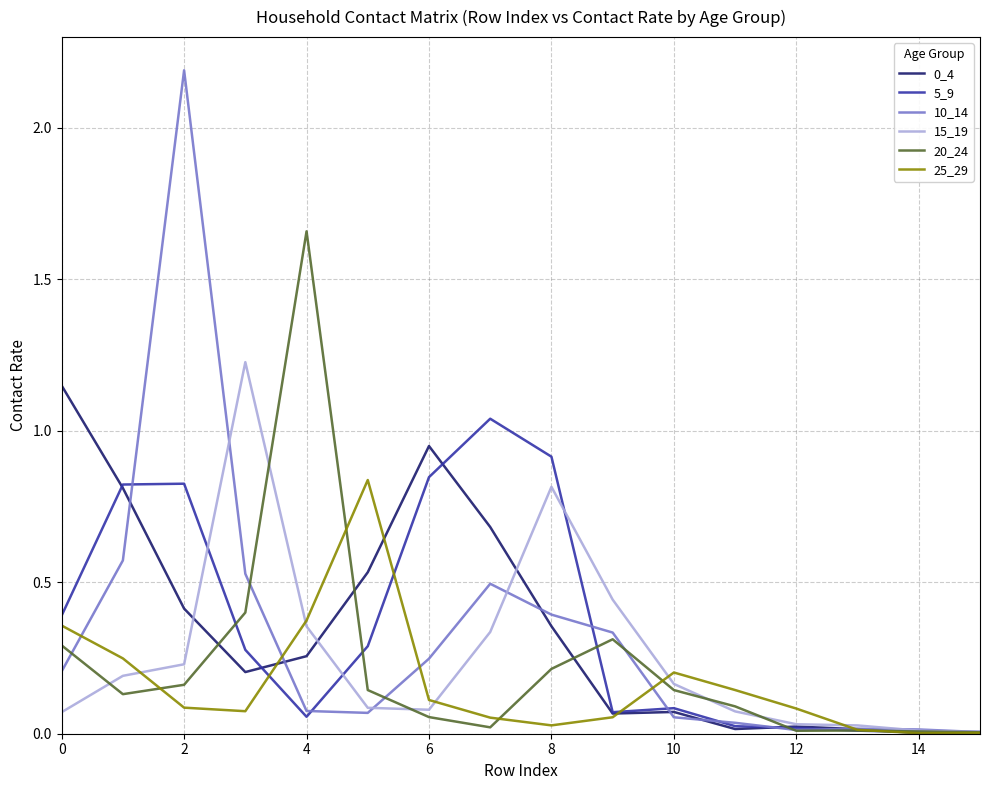

What is the greatest value displayed?

2.2